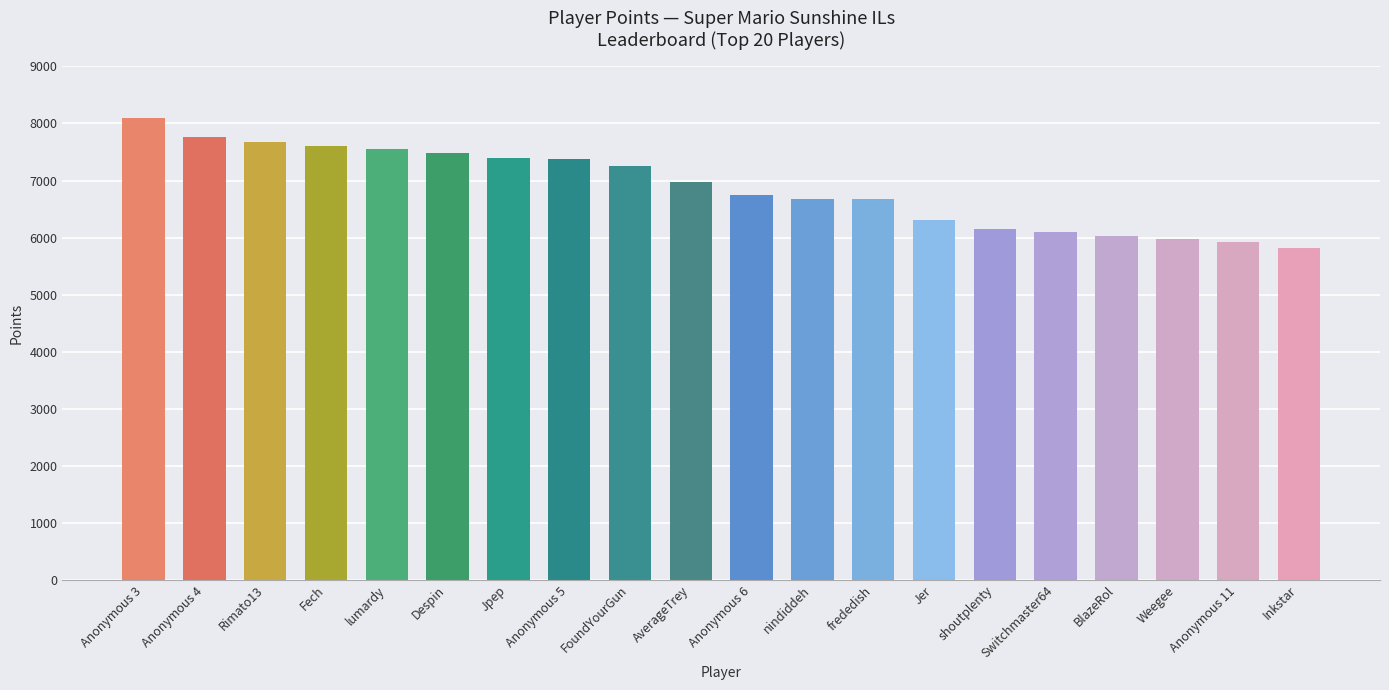

What is the ratio of the value at Rimato13 to the value at Jer?

1.2